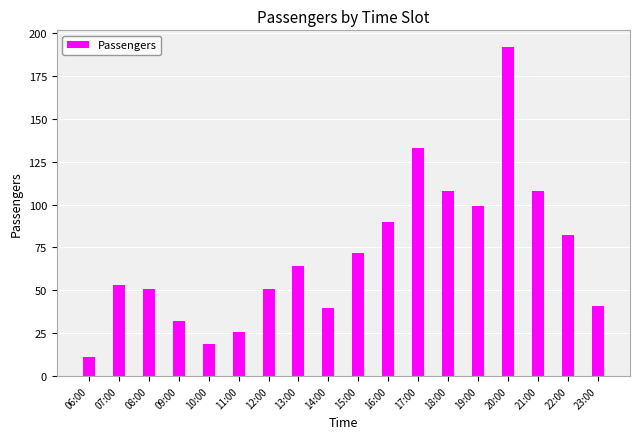

Reading left to right, list all the values displayed in this chart.

11	53	51	32	19	26	51	64	40	72	90	133	108	99	192	108	82	41